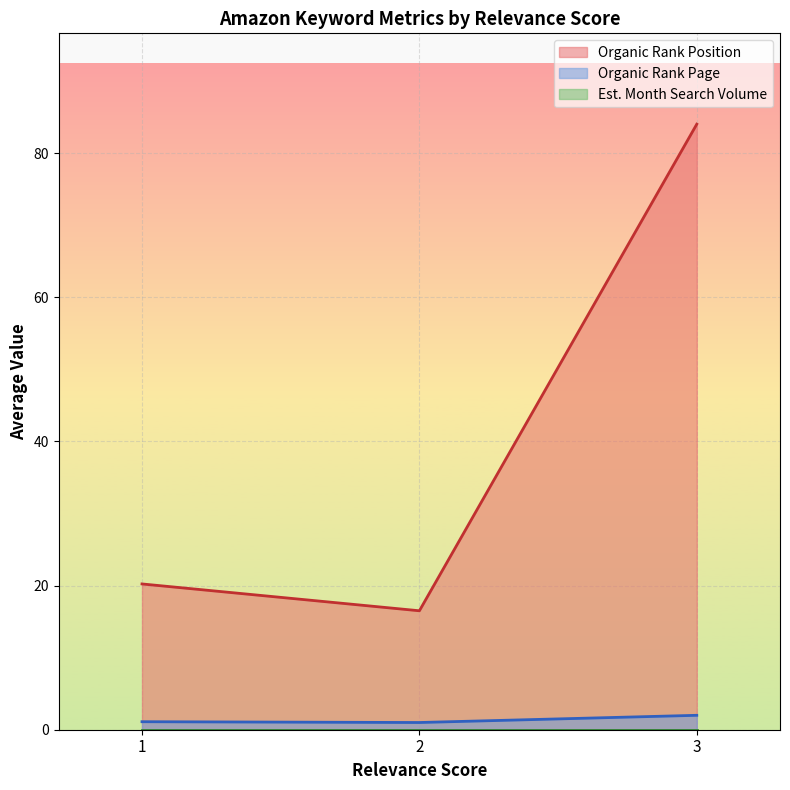

What is the maximum value shown in the chart?

84.0